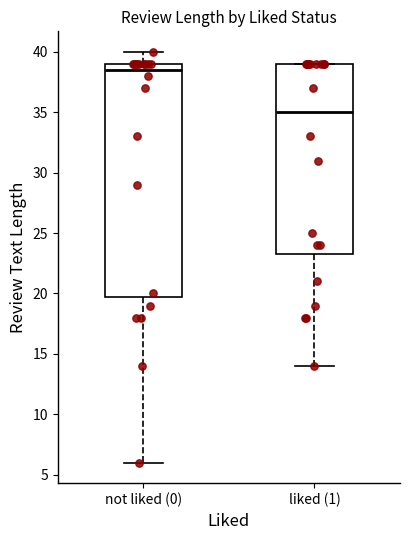

Reading left to right, transcribe this box plot: for each box, give where its median line is, the range the box spans, and where its two whiskers end, as read against the y-axis. The values are not printed on the chart, so give them approximately, as read against the axis.

not liked (0): median 38.5, box 20.0 to 39.0, whiskers 6.0 to 40.0
liked (1): median 35.0, box 23.5 to 39.0, whiskers 14.0 to 39.0